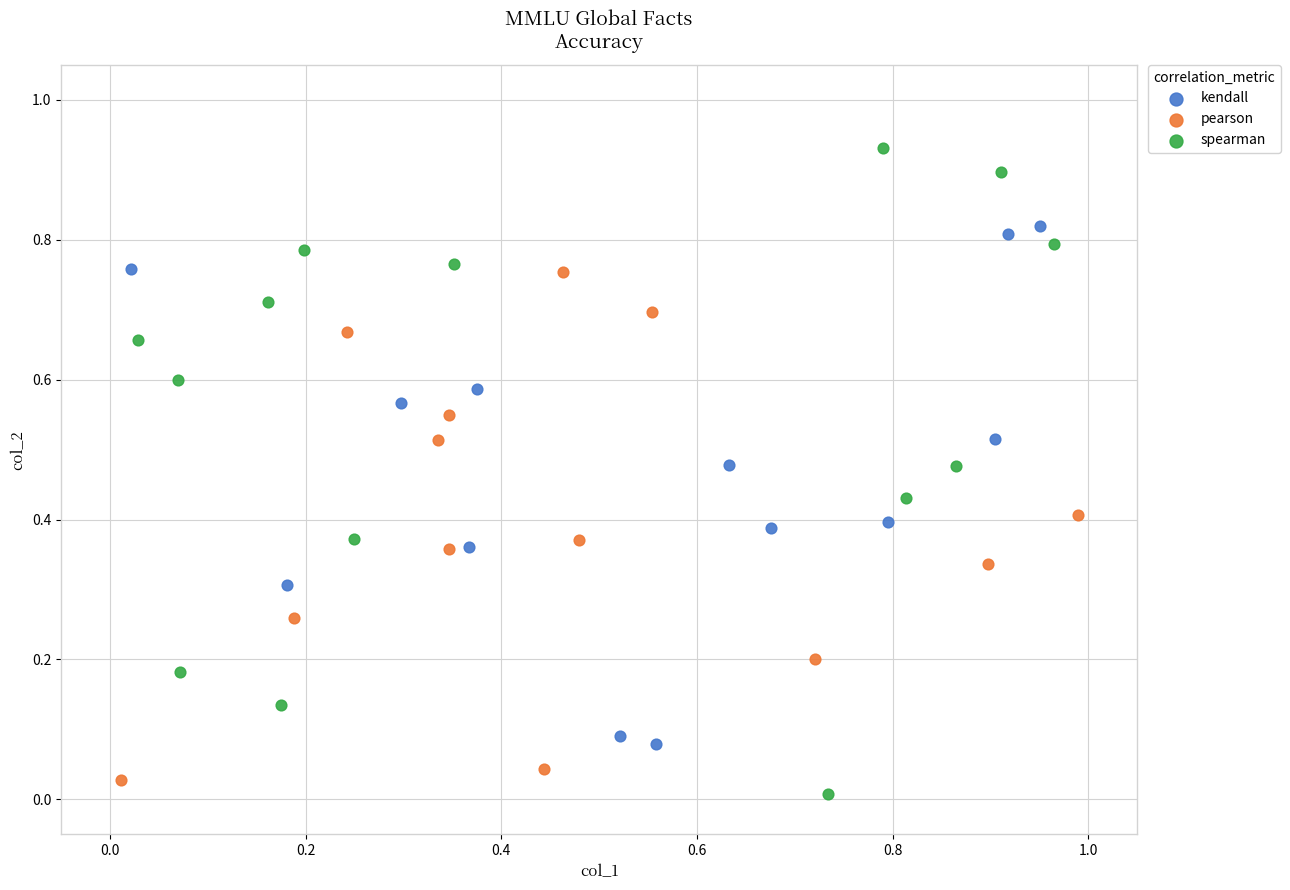

Which series reaches the maximum Y coordinate?

spearman